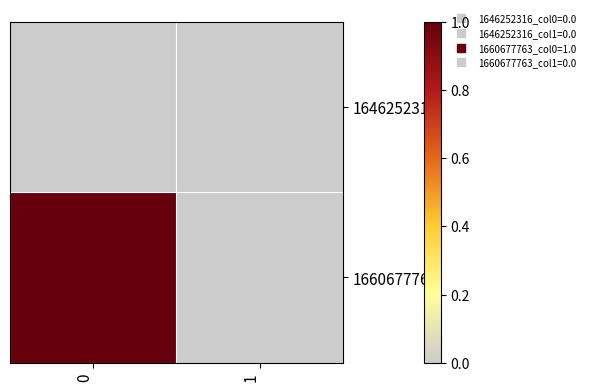

List the series in order of their peak value, highest first.

1660677763, 1646252316